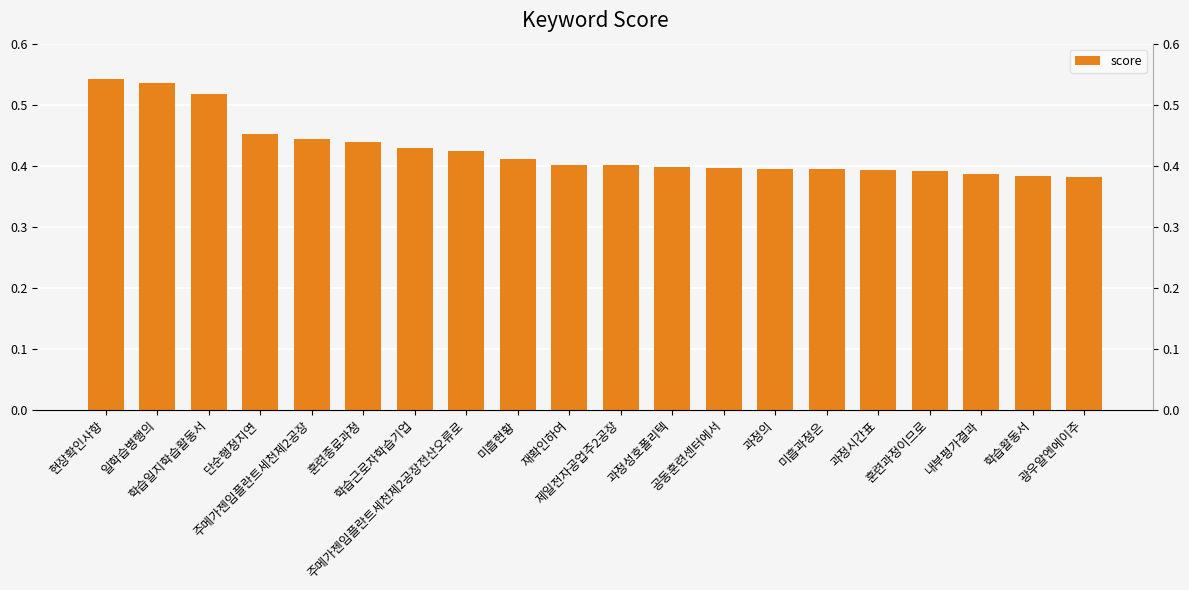

What is the value of the 18th bar from the left?

0.4